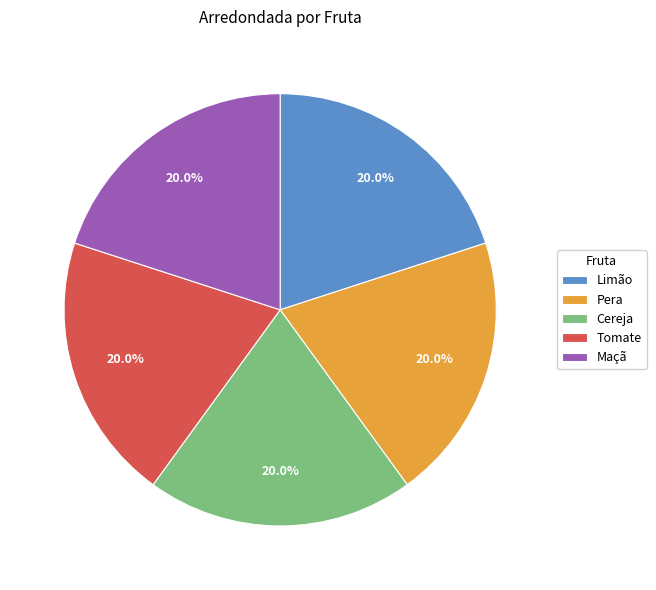

How much of the chart is everything except Pera?

80.0%